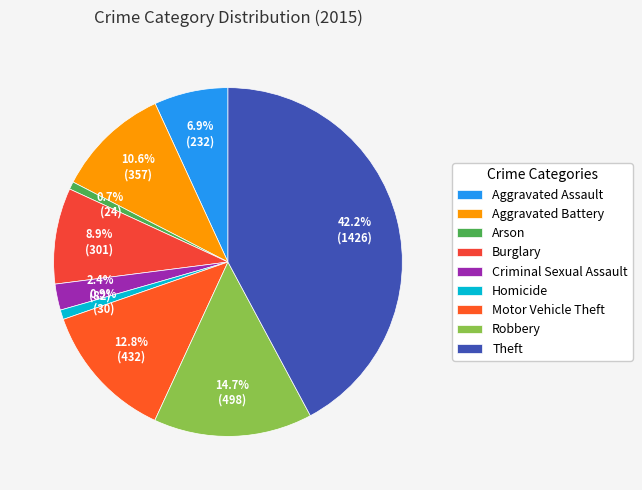

Rank the categories by value from highest to lowest.

Theft, Robbery, Motor Vehicle Theft, Aggravated Battery, Burglary, Aggravated Assault, Criminal Sexual Assault, Homicide, Arson